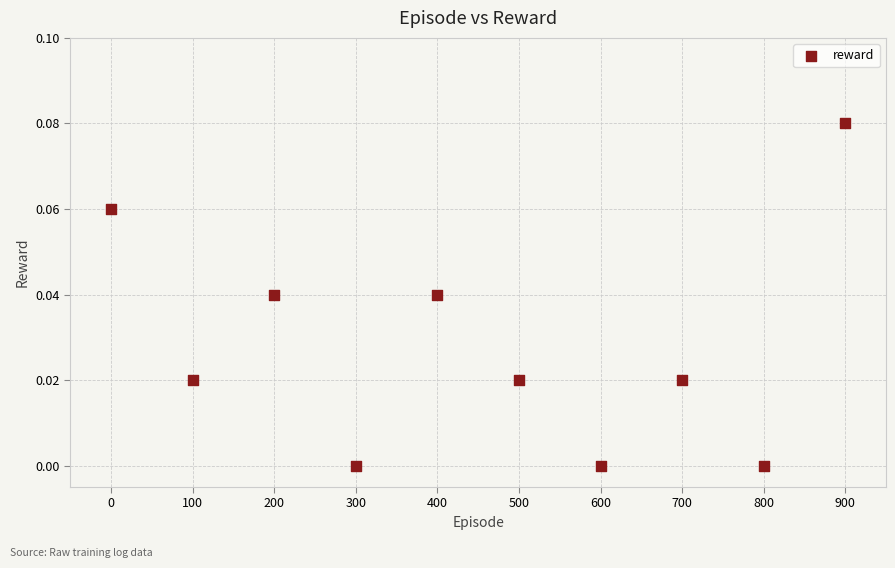

What is the range of X values (max minus min)?

900.0